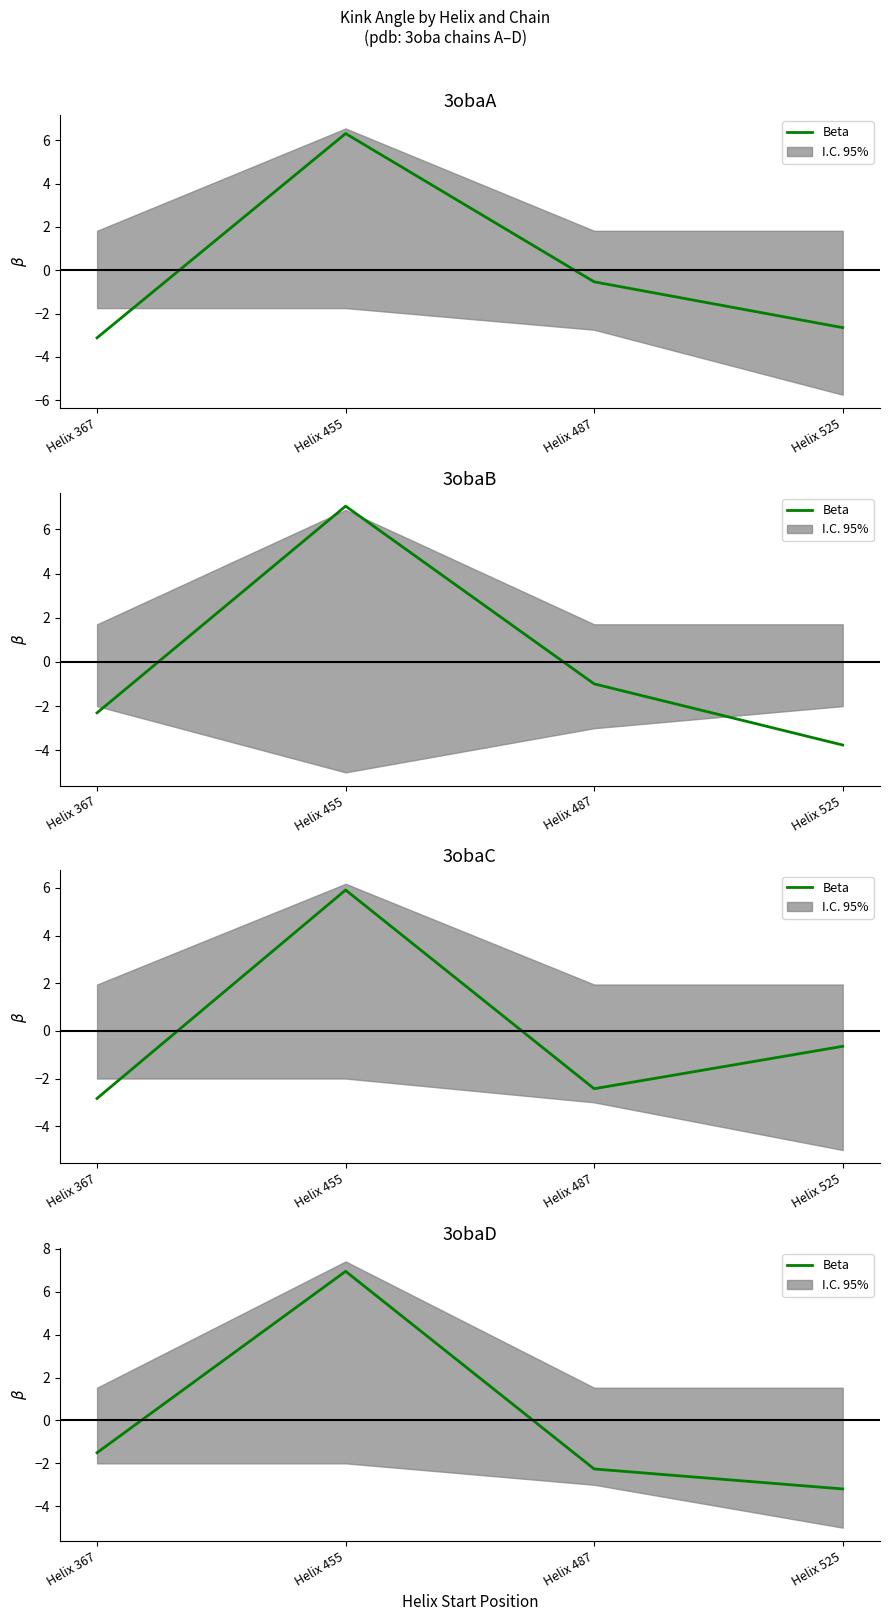

At which category does the data reach its first local peak?

Helix 455